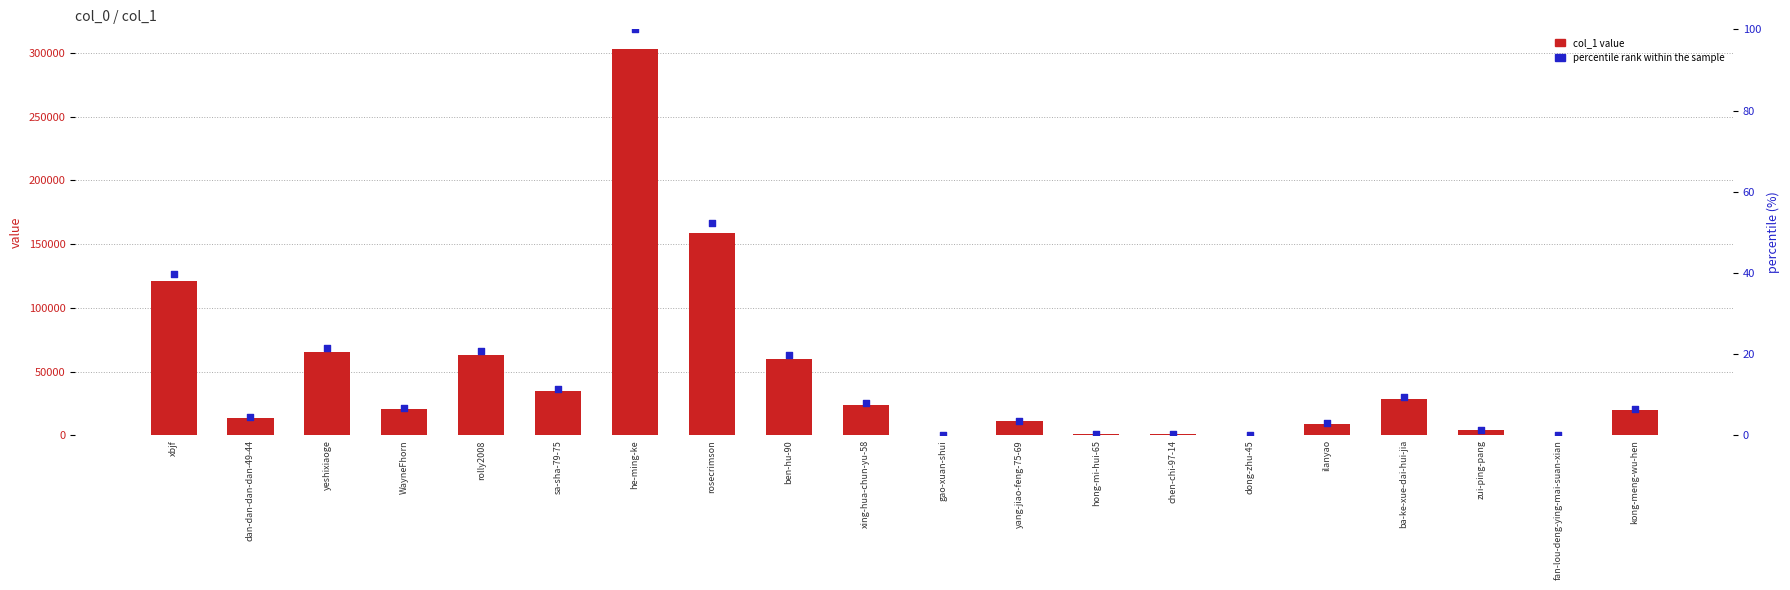

At how many categories does at least one series exceed 35581?

6